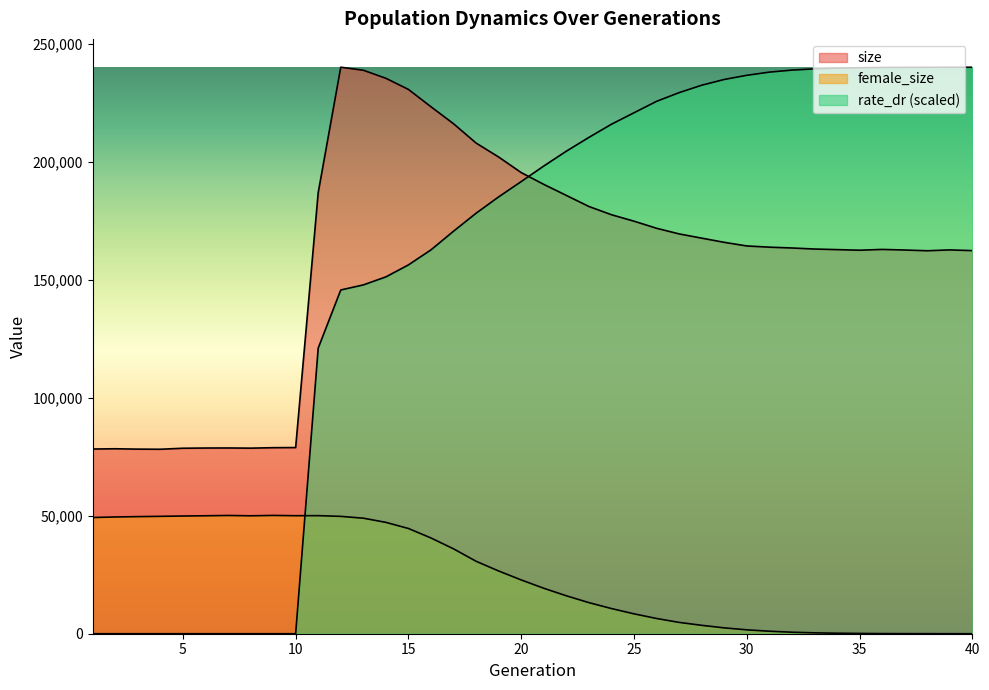

What is the spread (max minus min) of values at 23?

197144.1